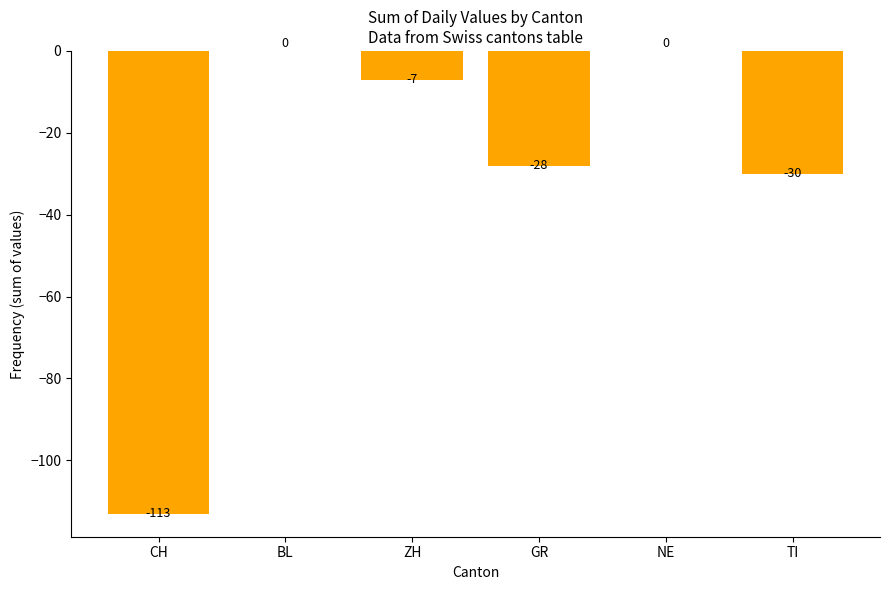

Reading left to right, extract all data points from this chart.

-113	0	-7	-28	0	-30